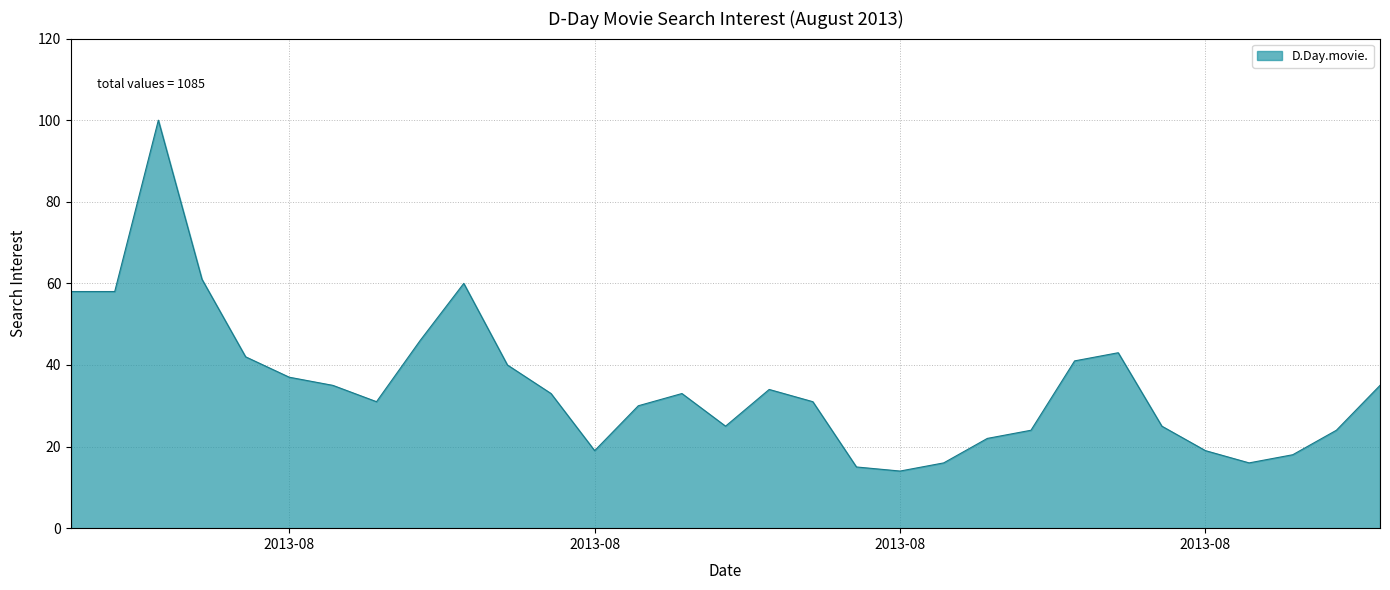

What is the sum of all values?

1085